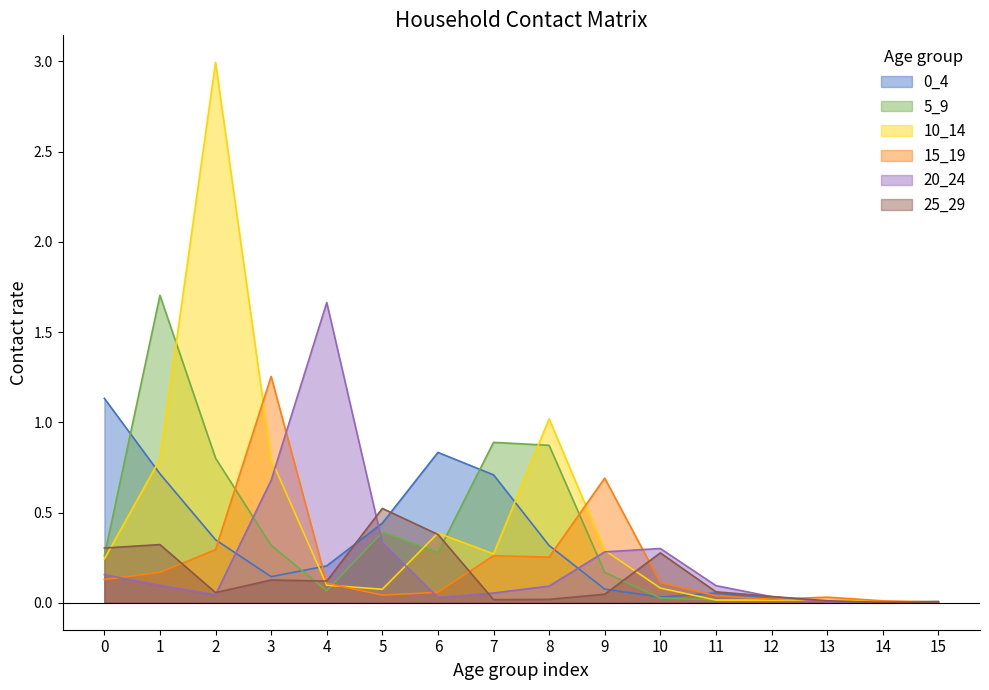

Which series changed the most between 8 and 15?

10_14